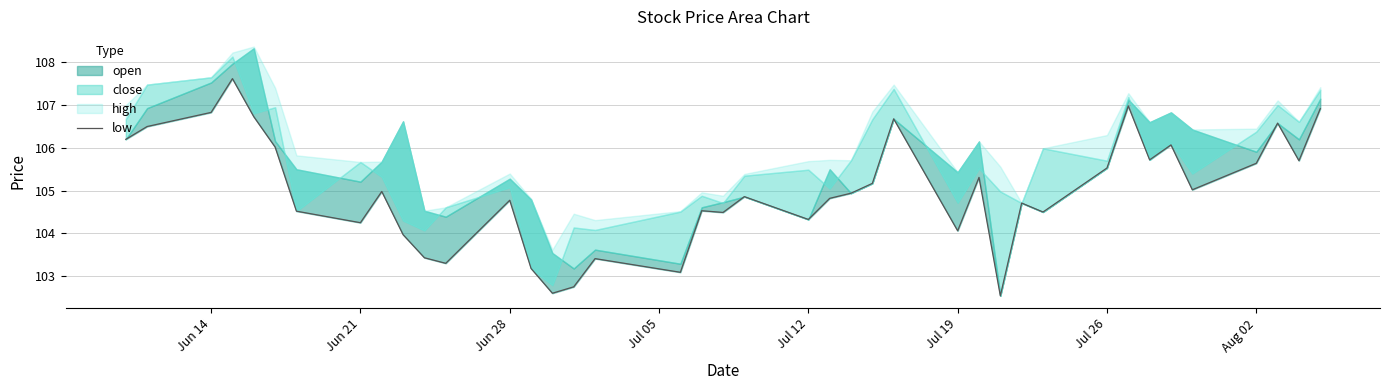

Is it true that the value at 8 is 174.0?

False